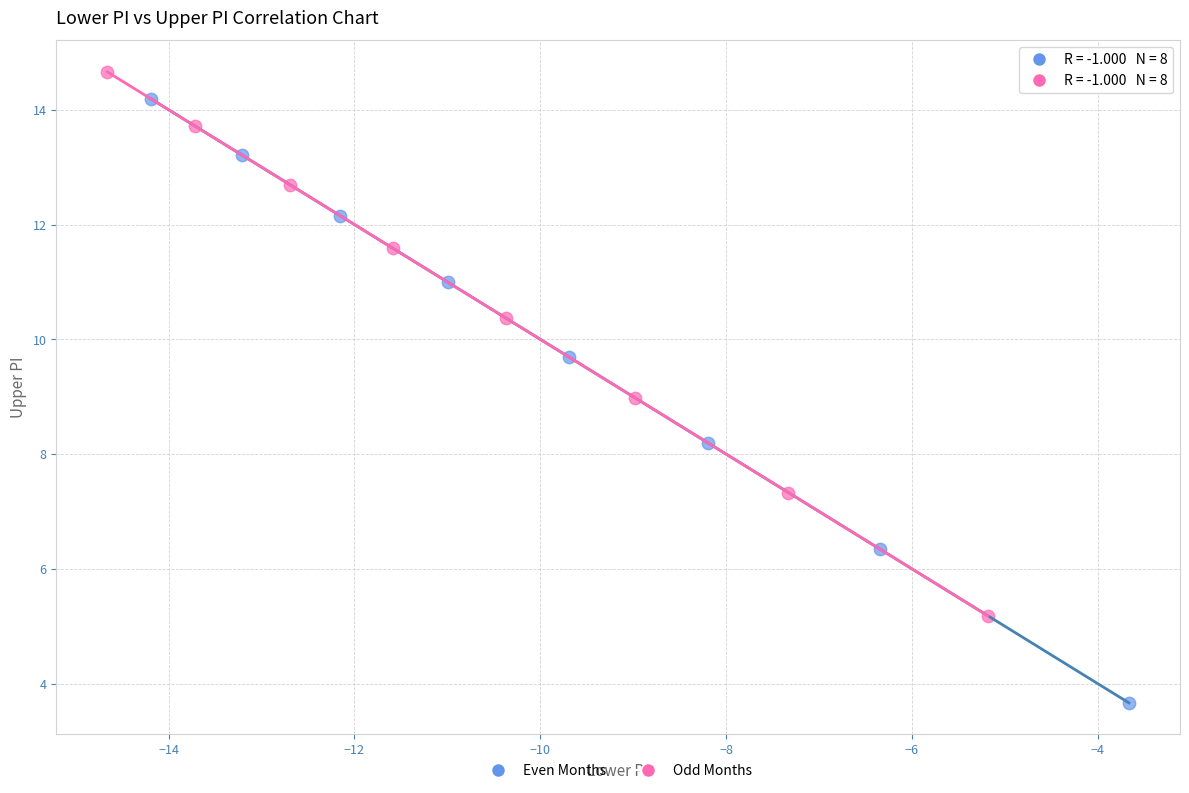

Which series has the largest Y range (max minus min)?

Even Months